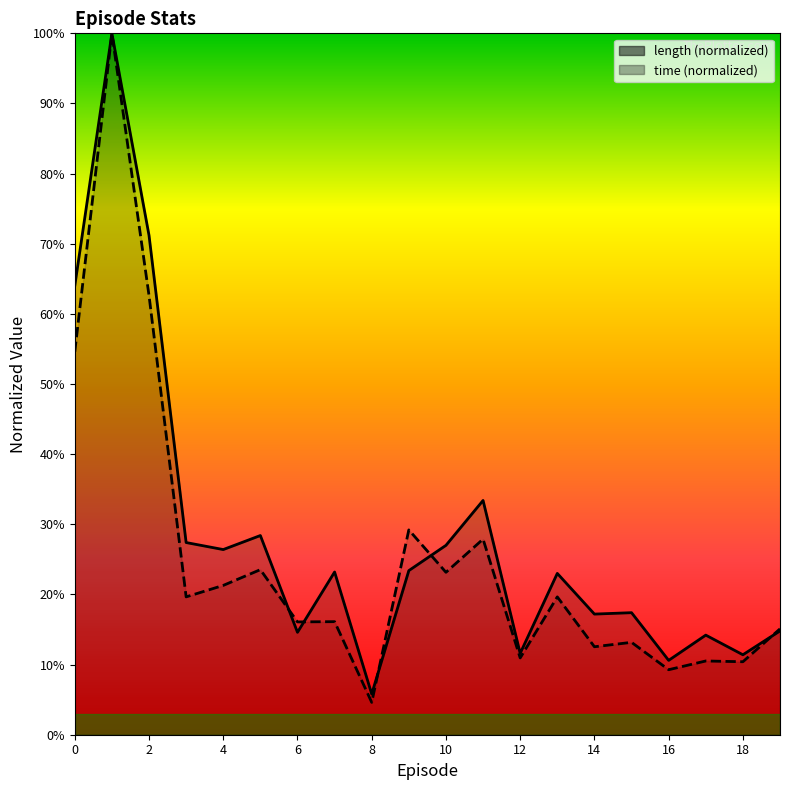

Which has a higher value, 12 or 2?

2